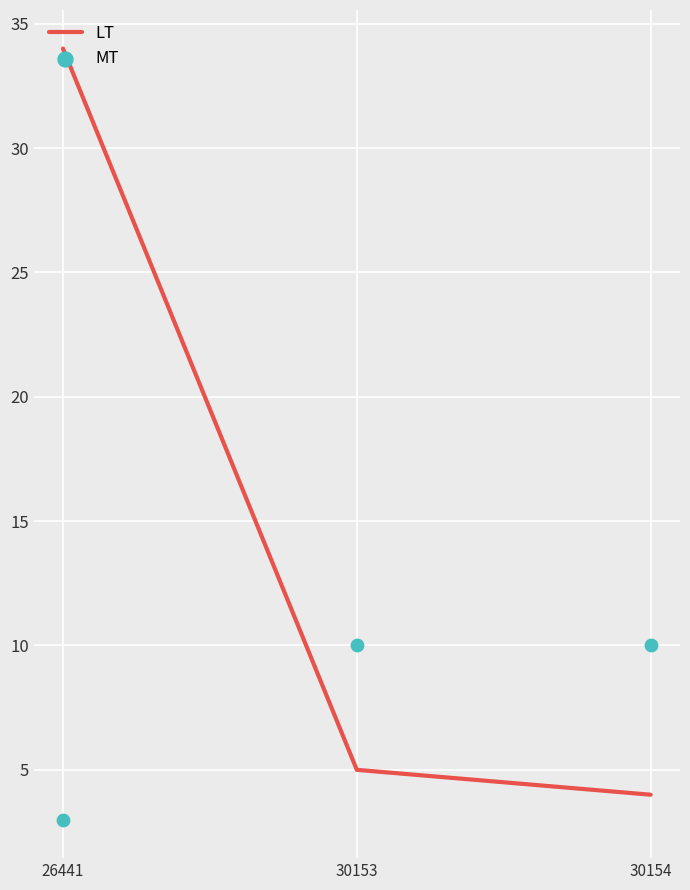

At which category is the sum across all series the highest?

26441